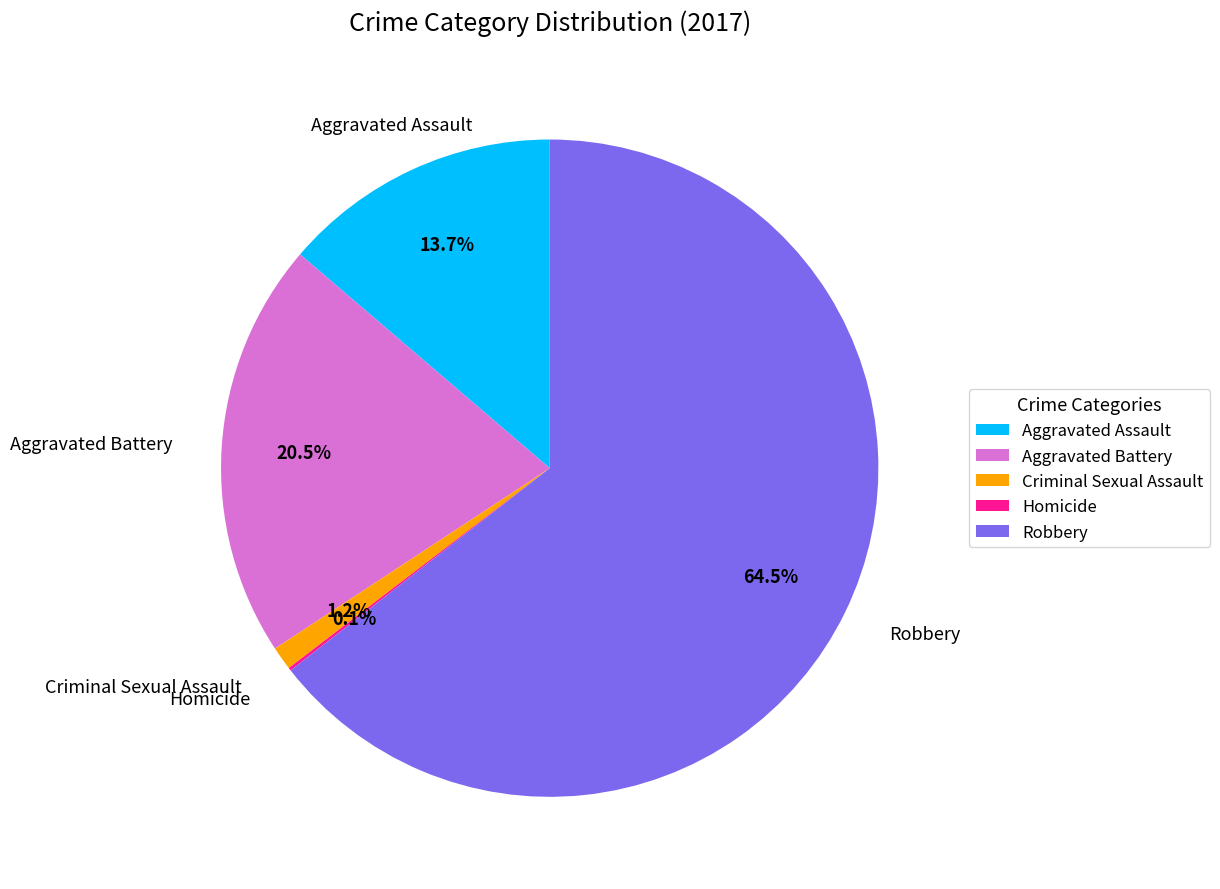

The Aggravated Assault slice represents 25% of the pie. True or false?

False